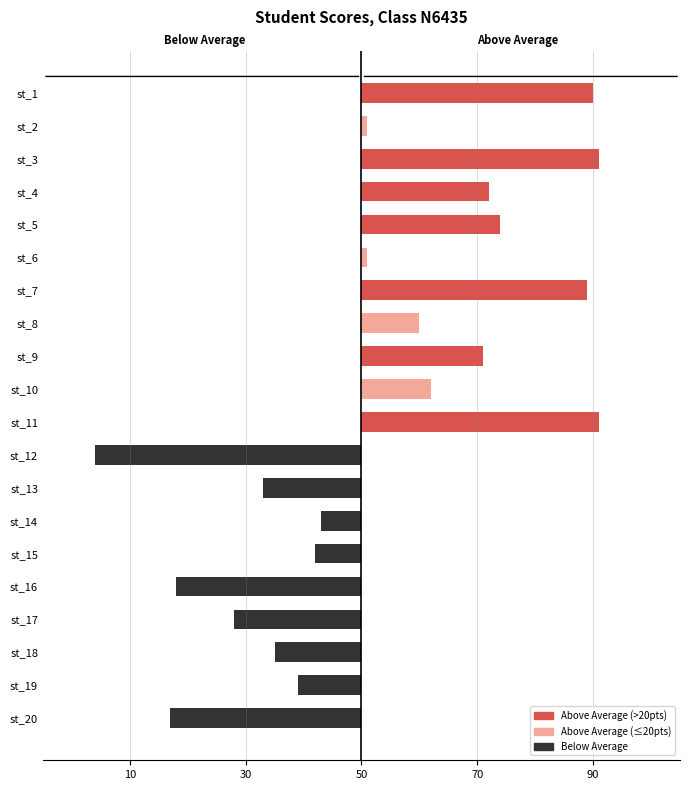

What is the sum of all values?

1061